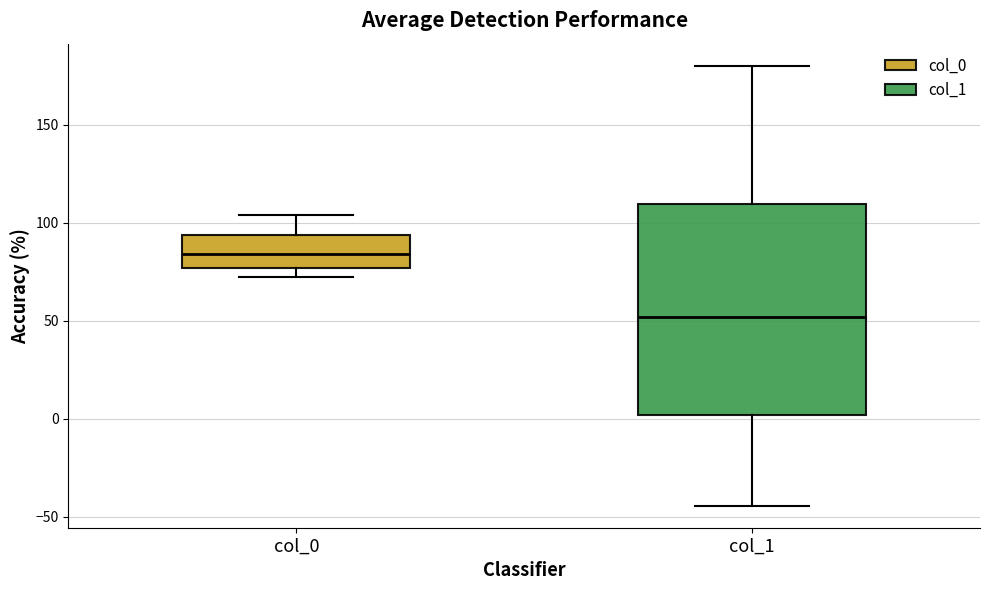

Reading left to right, read every box against the y-axis: the position of its median line, the range the box covers, and the ends of its whiskers. The values are not printed on the chart, so give them approximately, as read against the axis.

col_0: median 85, box 75 to 95, whiskers 70 to 105
col_1: median 50, box 0 to 110, whiskers -45 to 180